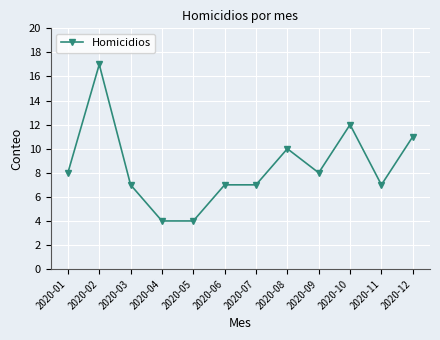

True or false: there are more than 0 points higher than both neighbors.

True